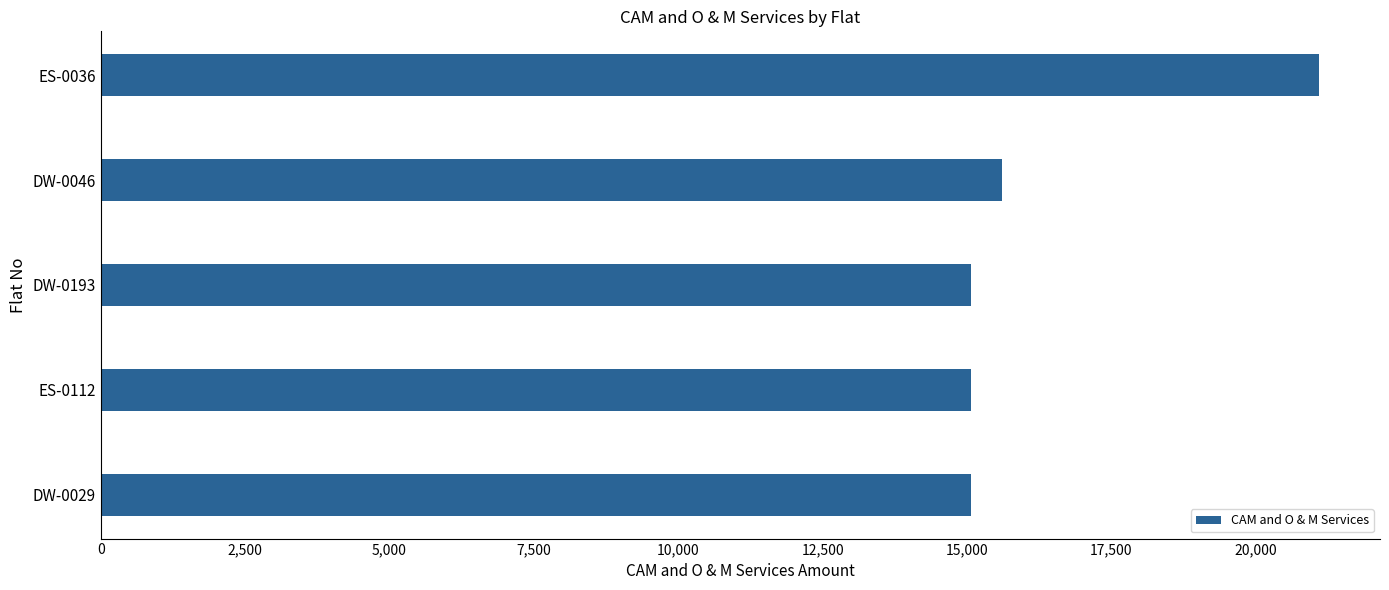

How many values exceed 15070?

2